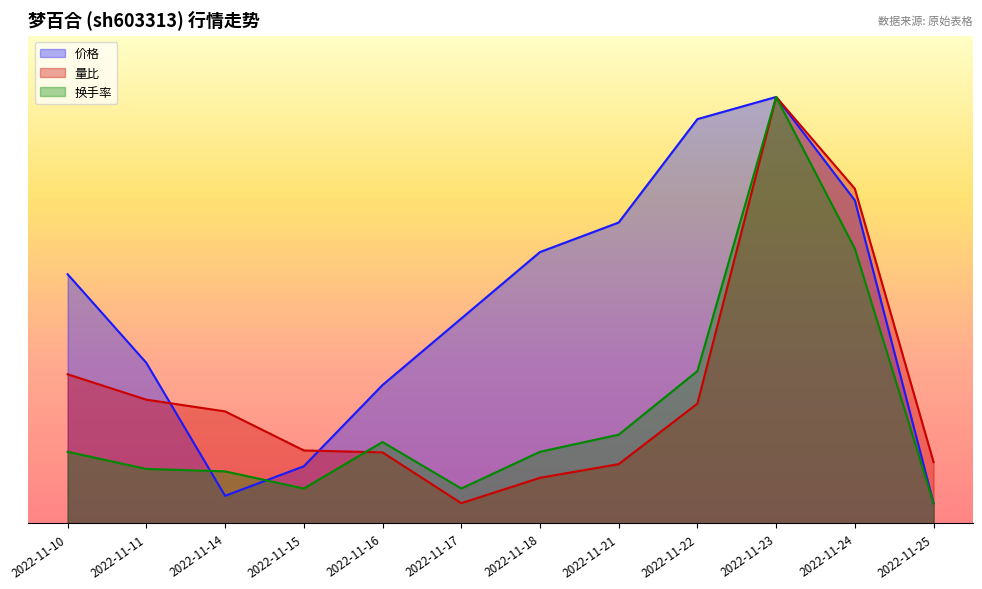

True or false: 价格 has more than 1 interior local peaks.

False